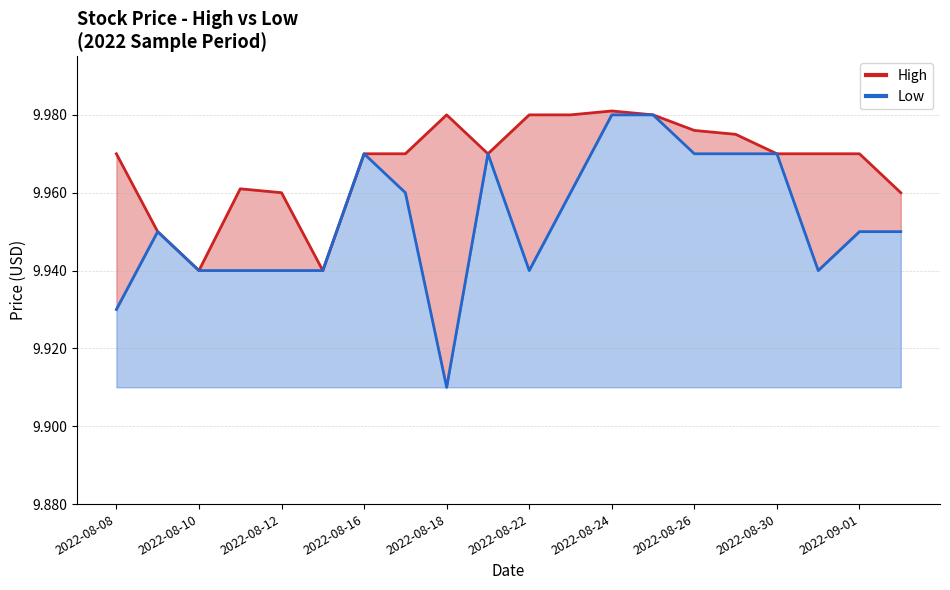

How many lines are shown in the chart?

2